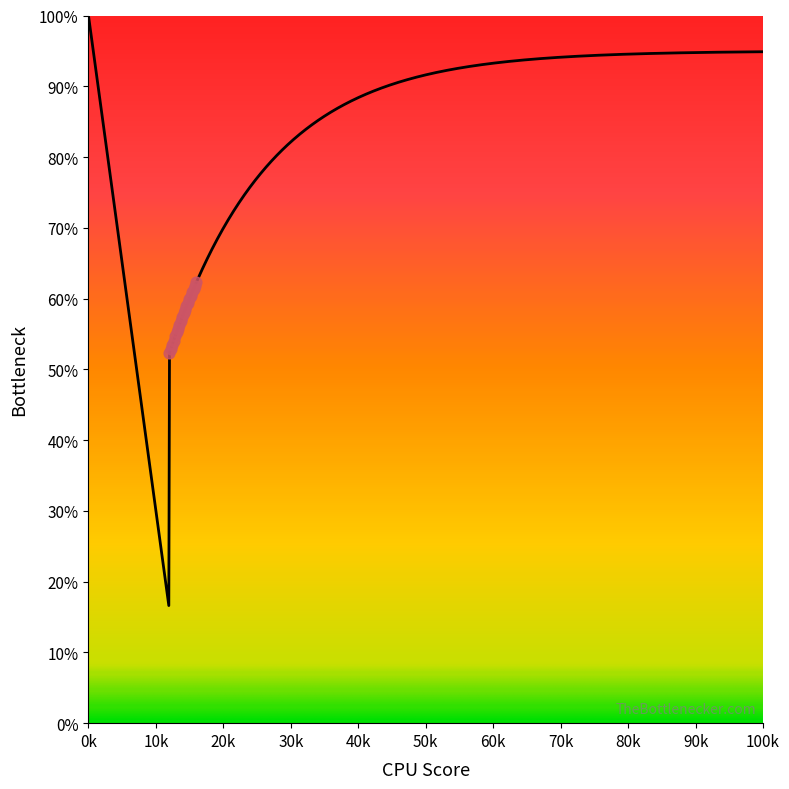

Which has a higher value, 20020 or 20014?

20020